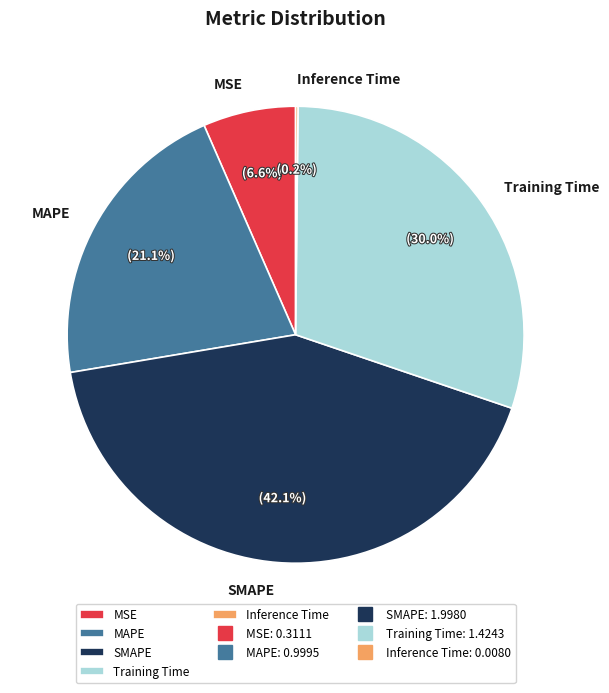

To the nearest percent, what portion does MSE represent?

7%